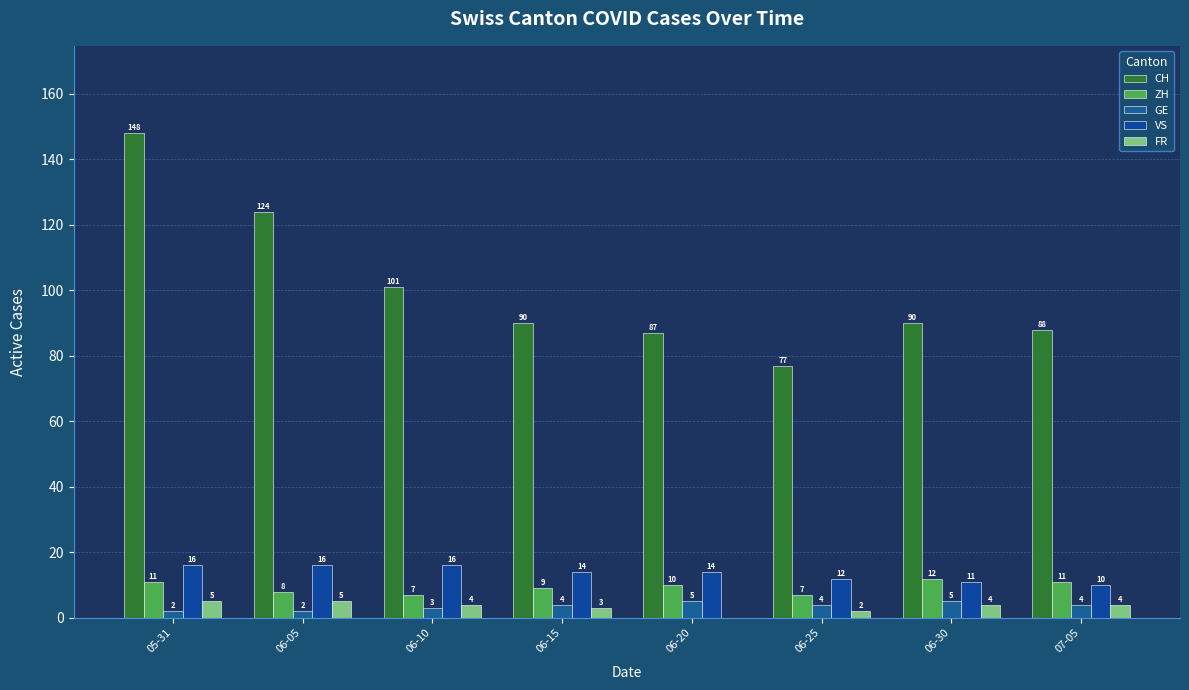

The CH series shows 43 at 06-10. True or false?

False